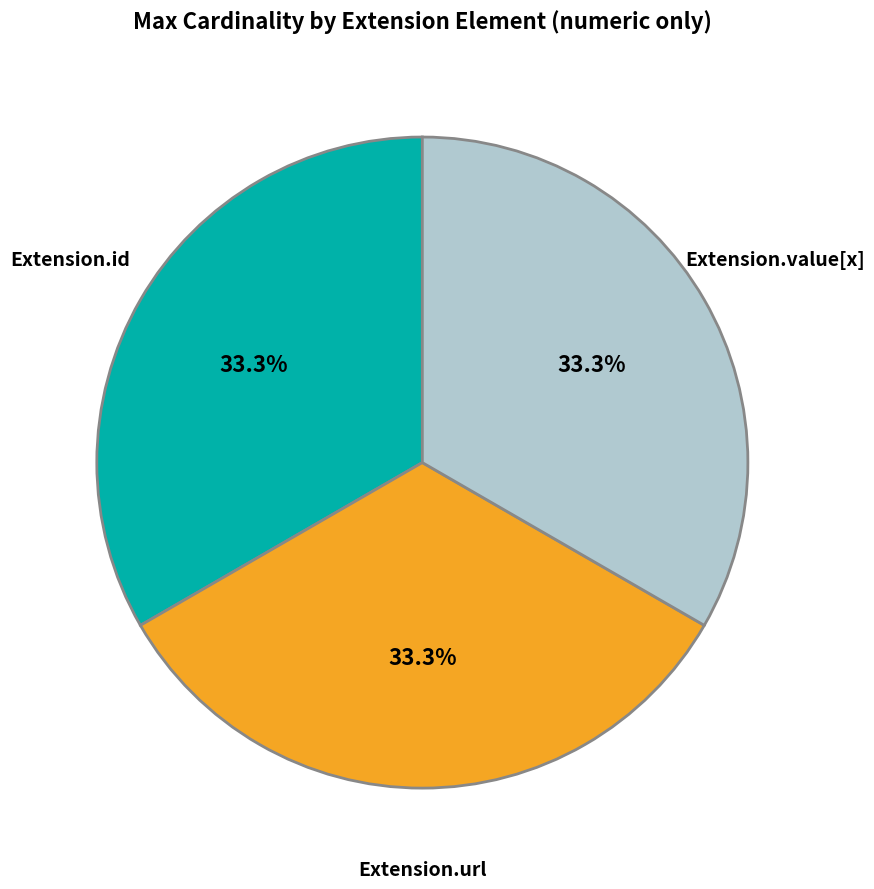

Does any single category account for the majority?

No